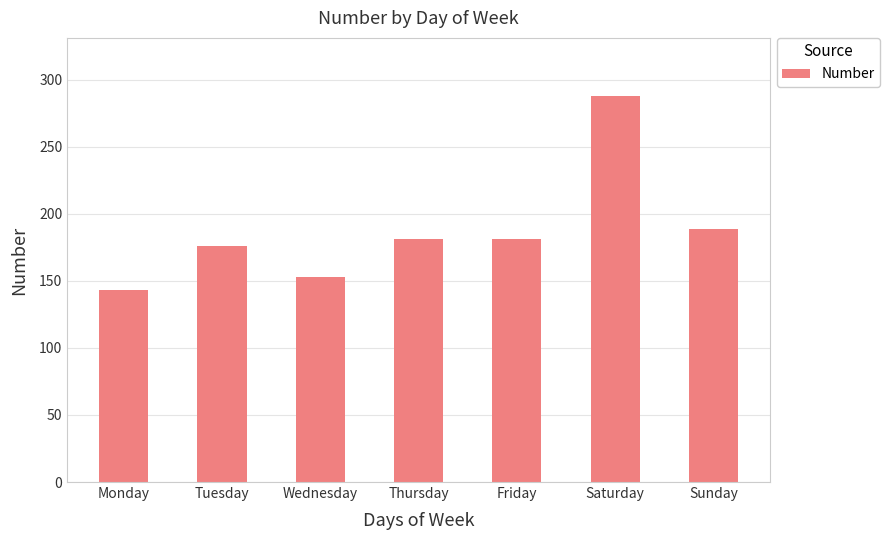

What is the change in value from Monday to Wednesday?

+10